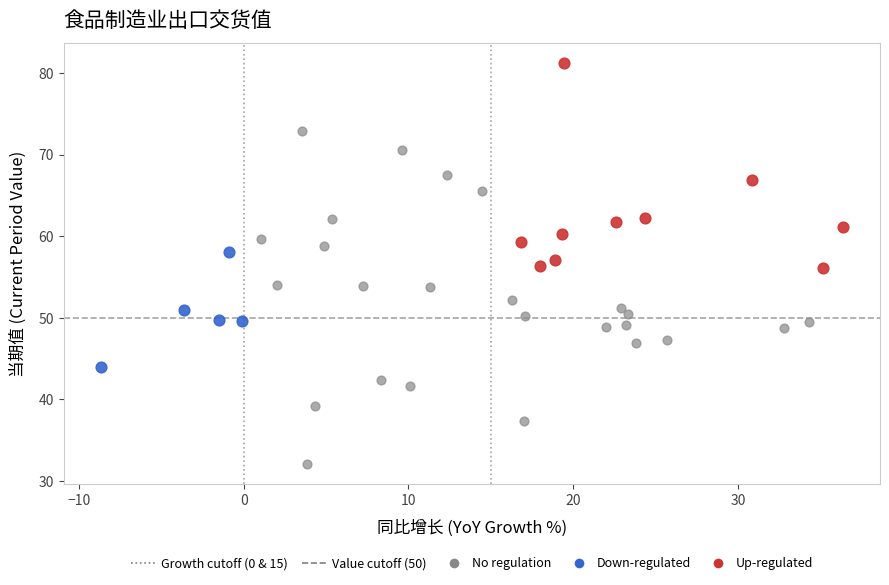

Which series reaches the maximum Y coordinate?

Up-regulated